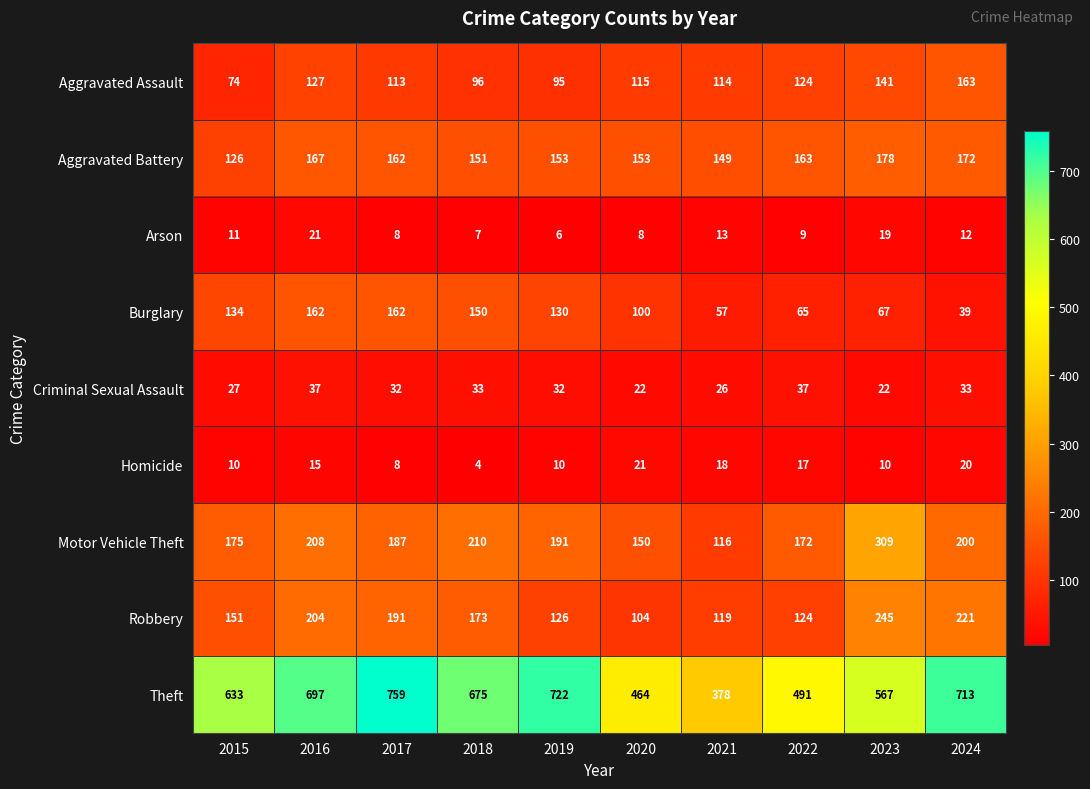

Rank the series at 2016 from lowest to highest value.

Homicide, Arson, Criminal Sexual Assault, Aggravated Assault, Burglary, Aggravated Battery, Robbery, Motor Vehicle Theft, Theft